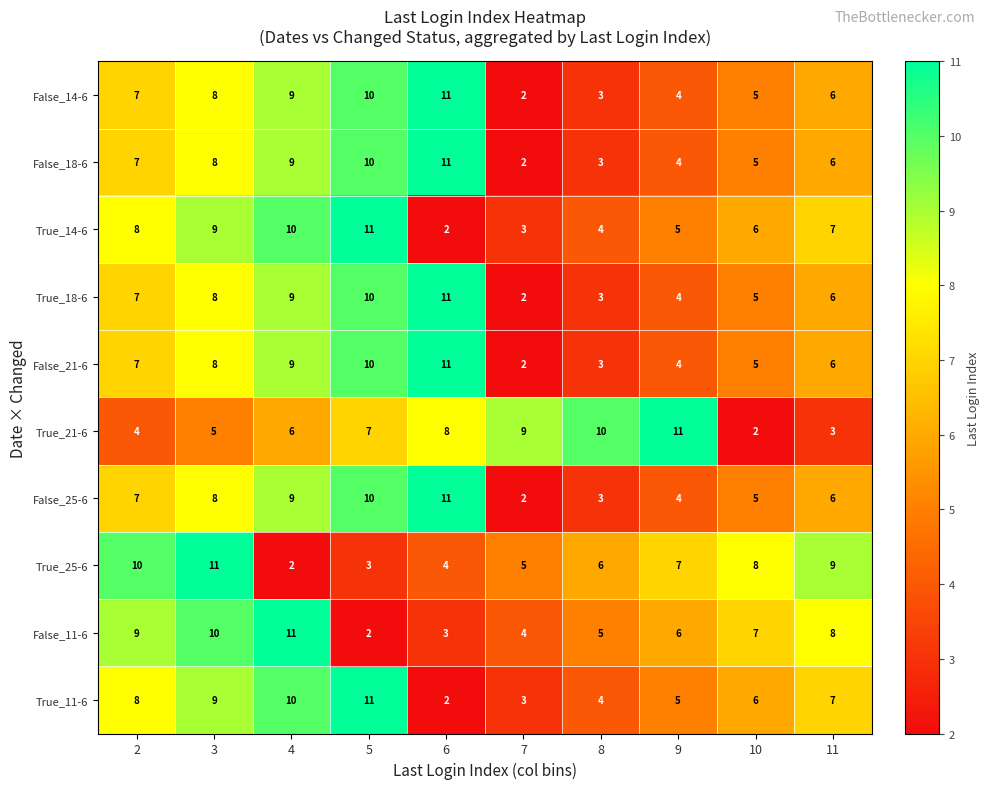

At which label is True_21-6 closest to 6?

4